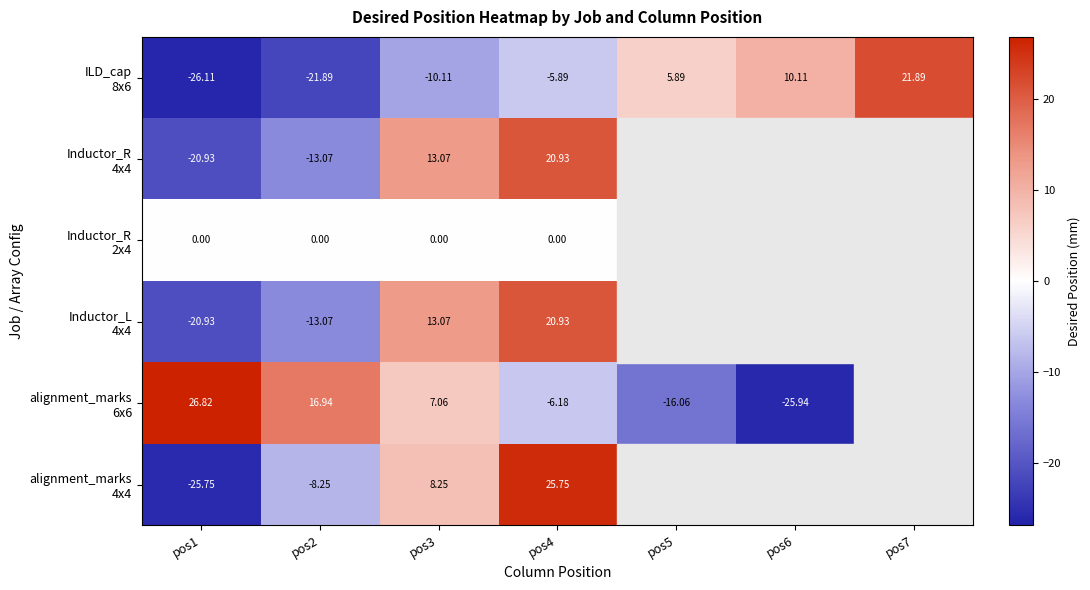

What is the spread (max minus min) of values at pos1?

52.9